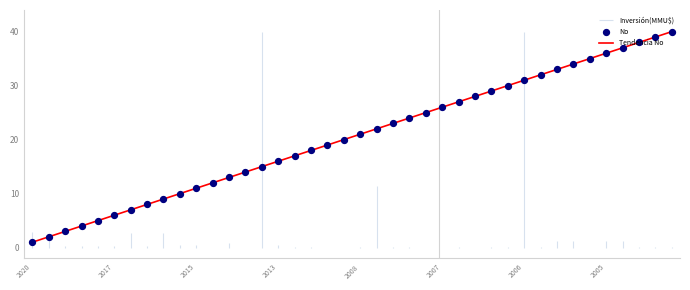

What is the minimum value for Tendencia No?

1.0